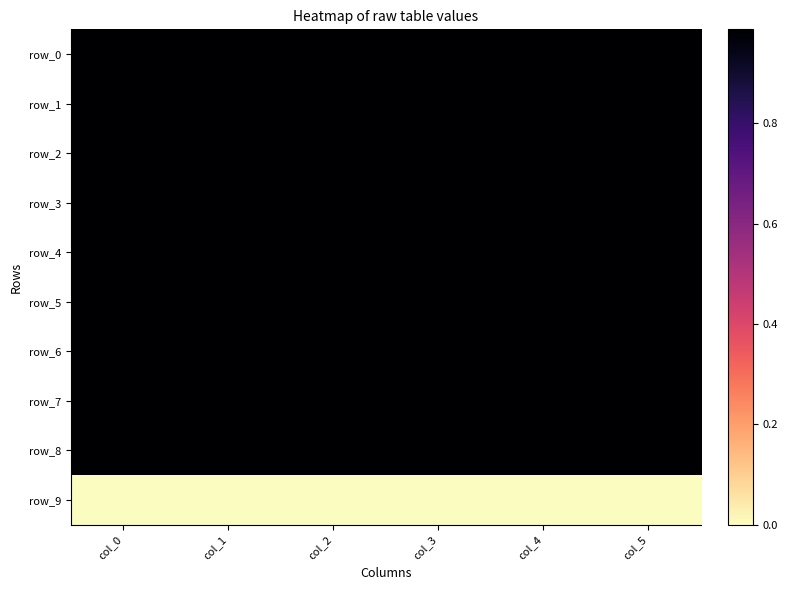

At col_0, list the series in order from smallest to largest.

row_9, row_3, row_8, row_2, row_4, row_5, row_7, row_0, row_1, row_6